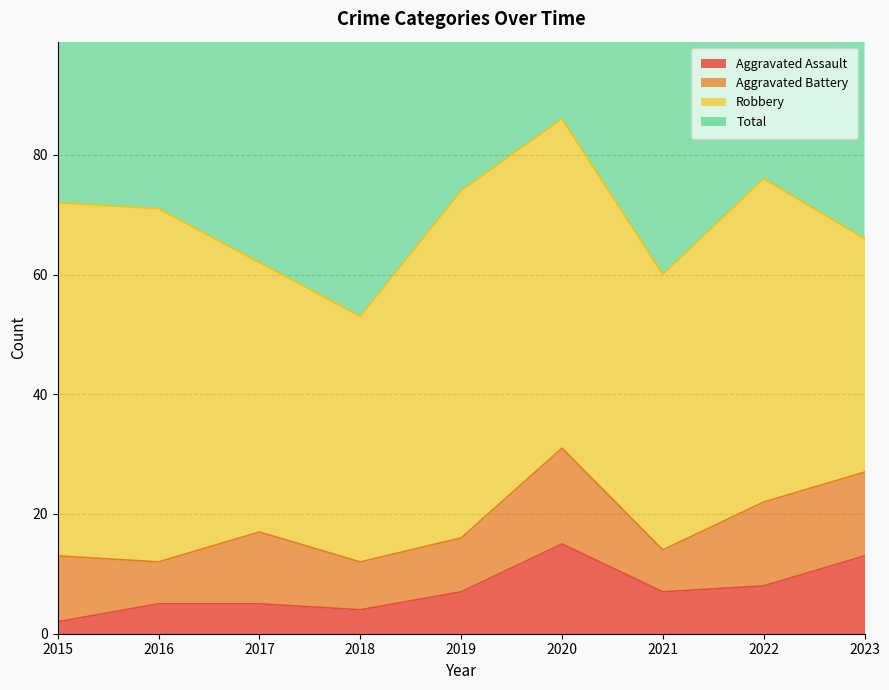

What is the highest value of the Aggravated Assault series?

15